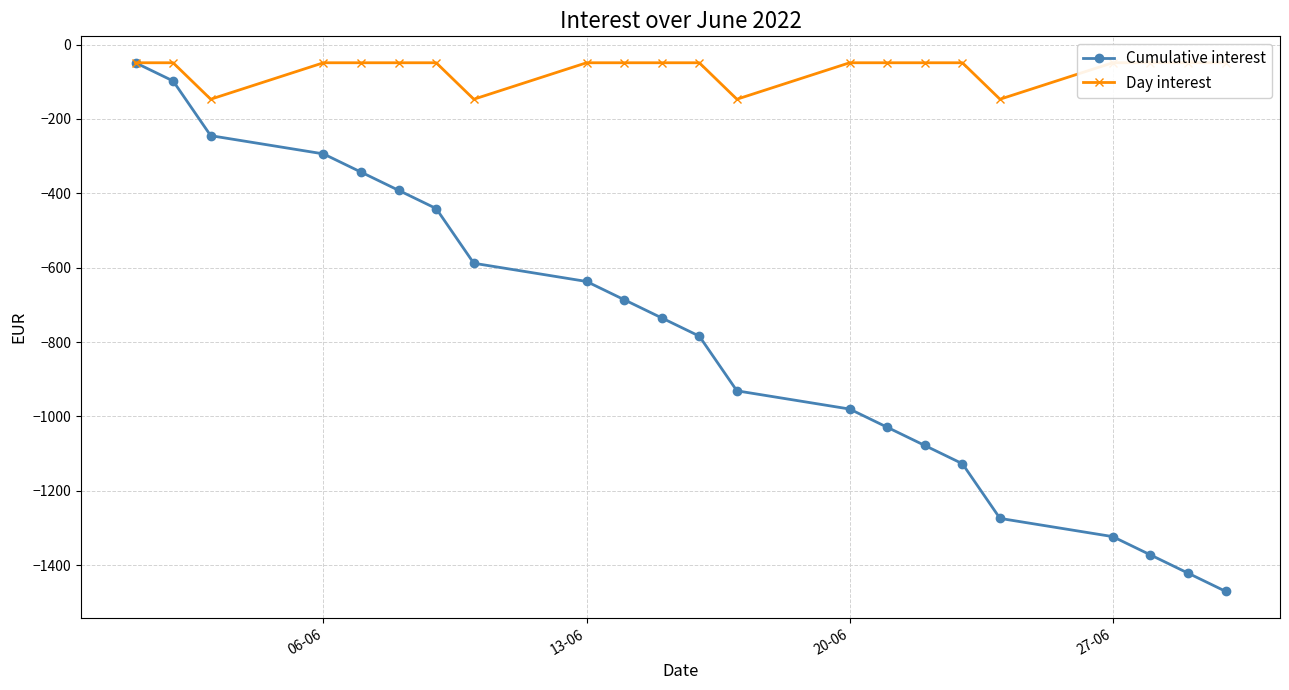

Rank the series by their maximum value, from highest to lowest.

Cumulative interest, Day interest